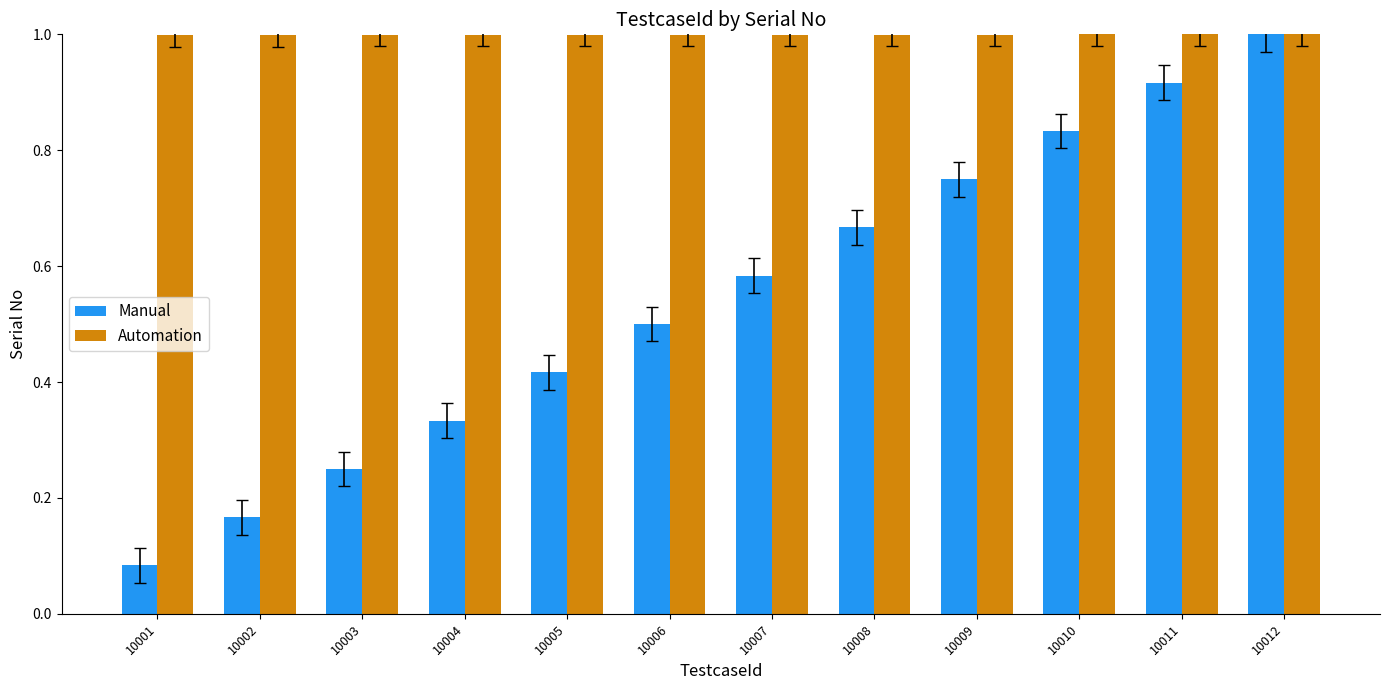

True or false: Automation has a value of 1.7 at 10012.

False